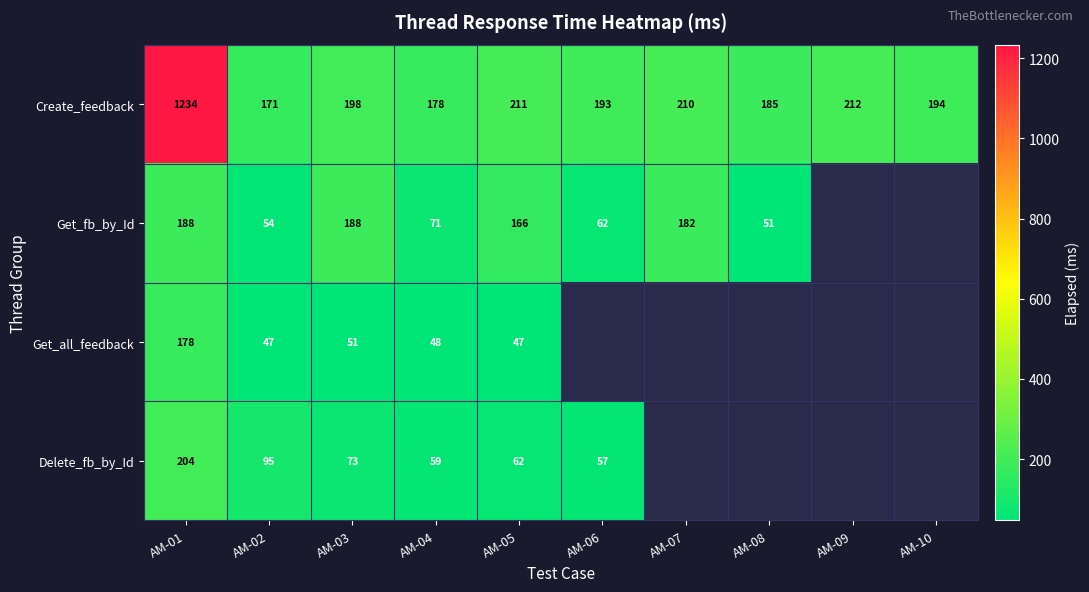

True or false: Get_fb_by_Id has a value of 287.9 at AM-03.

False